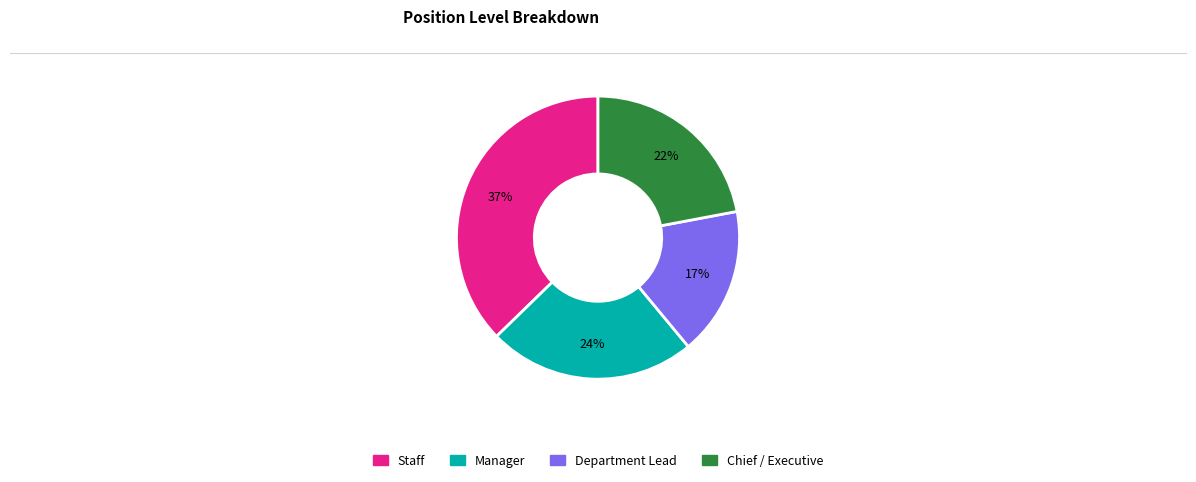

To the nearest percent, what is the average slice percentage?

25%